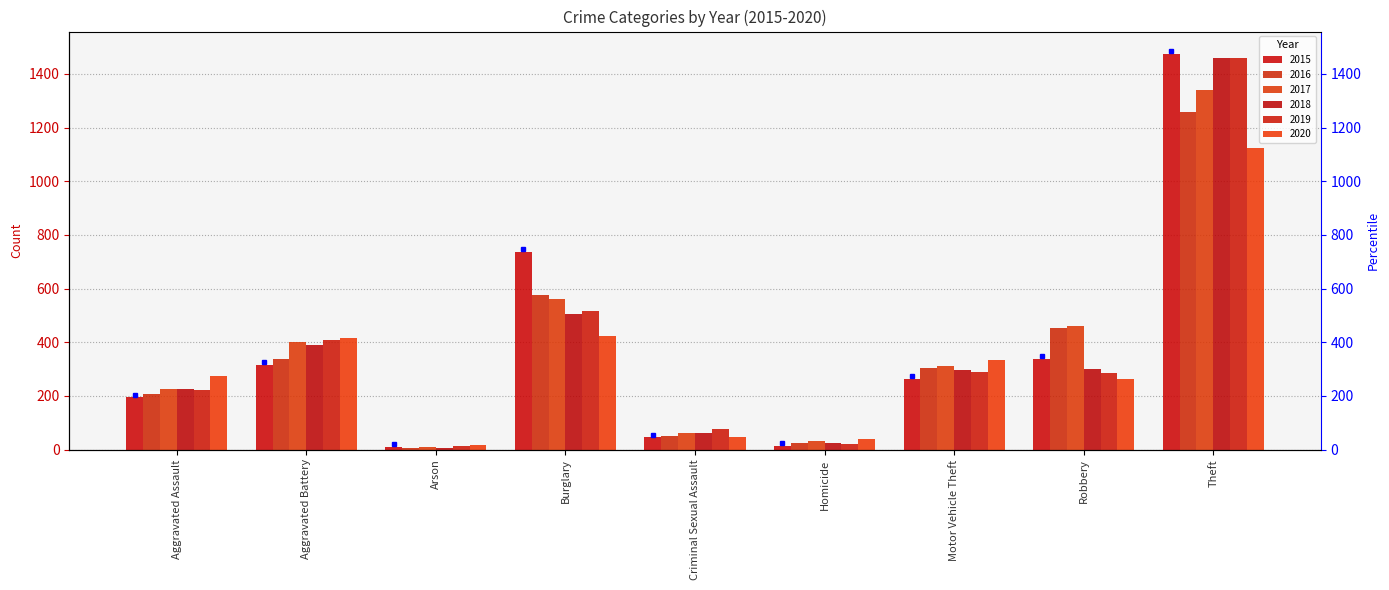

Reading right to left, list all the values displayed in this chart.

2015: 1474	337	263	15	46	738	9	316	194
2016: 1259	454	304	26	50	576	7	336	206
2017: 1339	460	312	33	61	562	10	400	224
2018: 1461	301	298	25	60	506	7	389	225
2019: 1459	287	290	22	77	517	12	407	223
2020: 1125	263	333	41	48	425	17	416	273